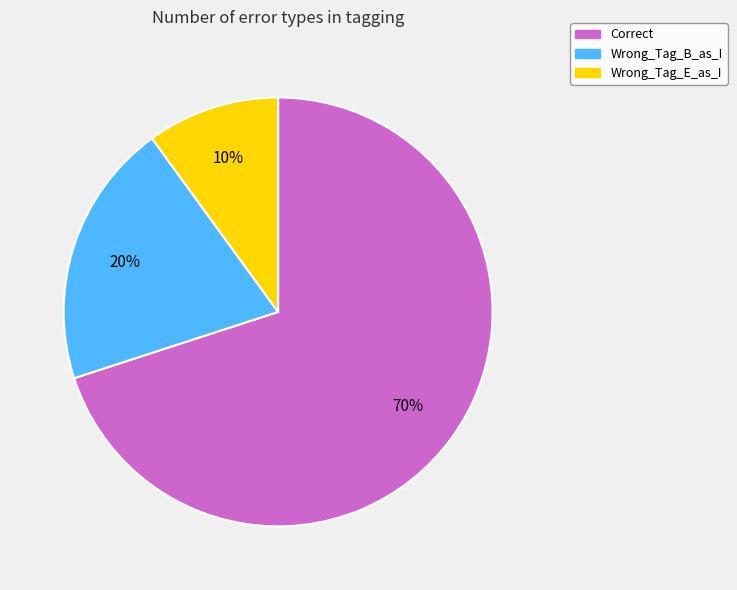

What is the largest slice in the pie chart?

Correct